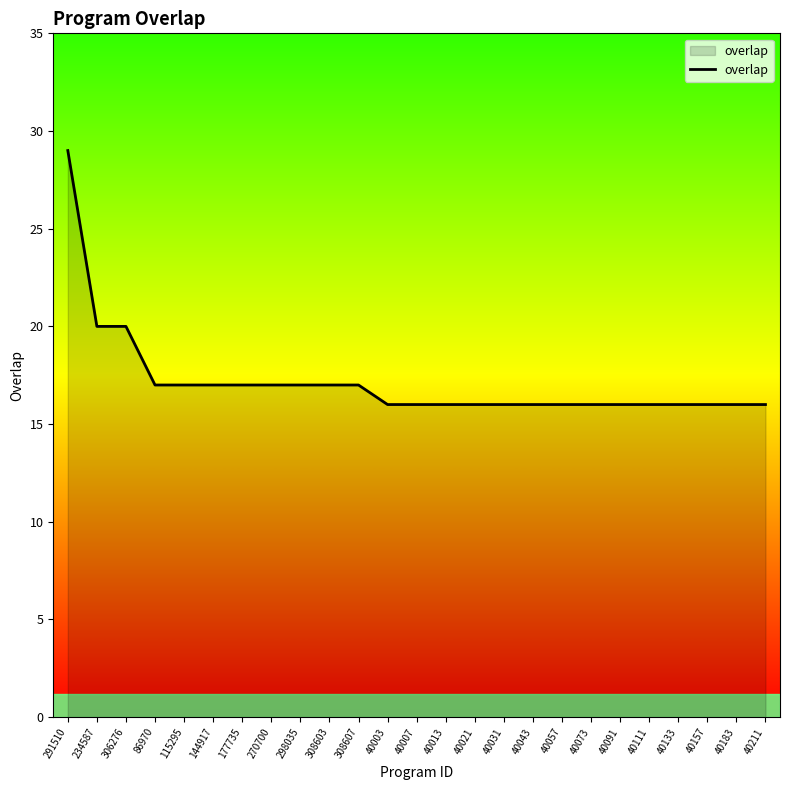

What is the change in value from 306276 to 40073?

-4